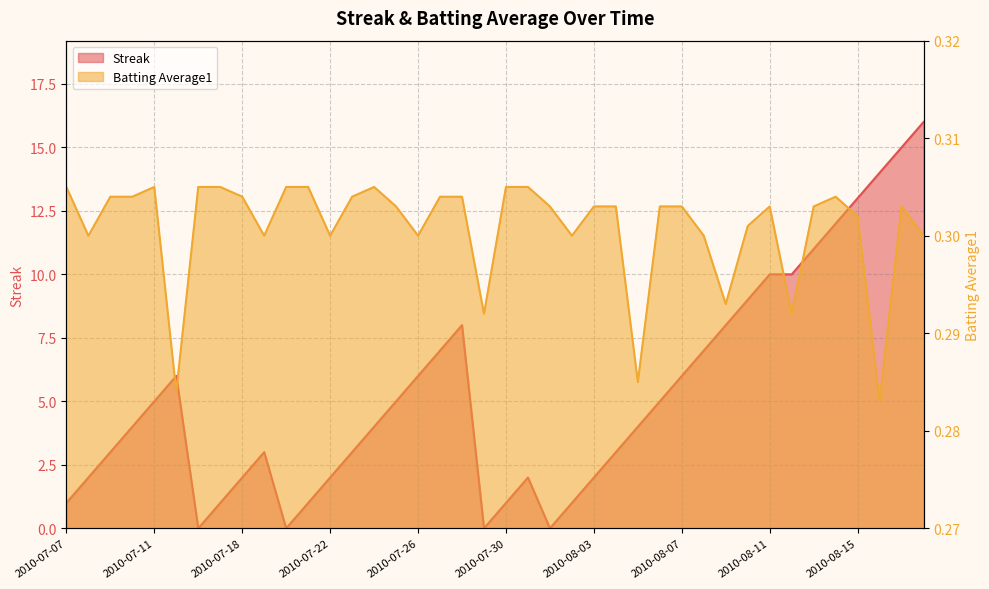

What is the value of the Streak point at the 39th from the left?

15.0